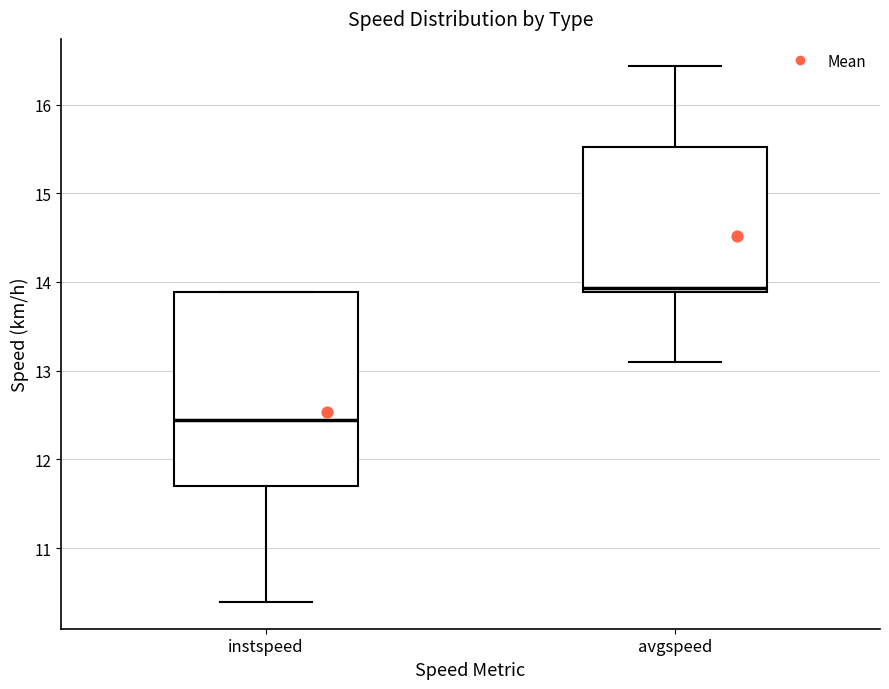

Reading left to right, read every box against the y-axis: the position of its median line, the range the box covers, and the ends of its whiskers. The values are not printed on the chart, so give them approximately, as read against the axis.

instspeed: median 12.4, box 11.7 to 13.9, whiskers 10.4 to 13.9
avgspeed: median 13.9 (just above the box's lower edge), box 13.9 to 15.5, whiskers 13.1 to 16.4